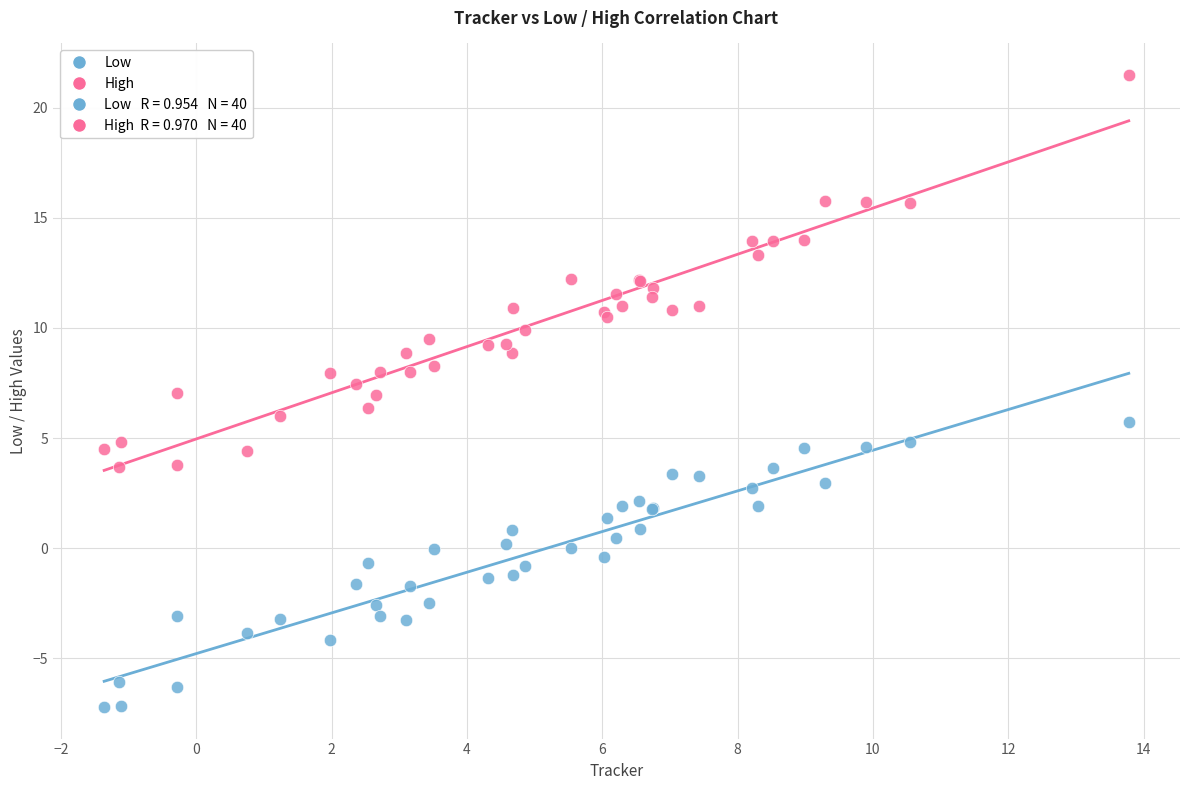

What is the X range (max minus min) for the scatter plot?

15.1